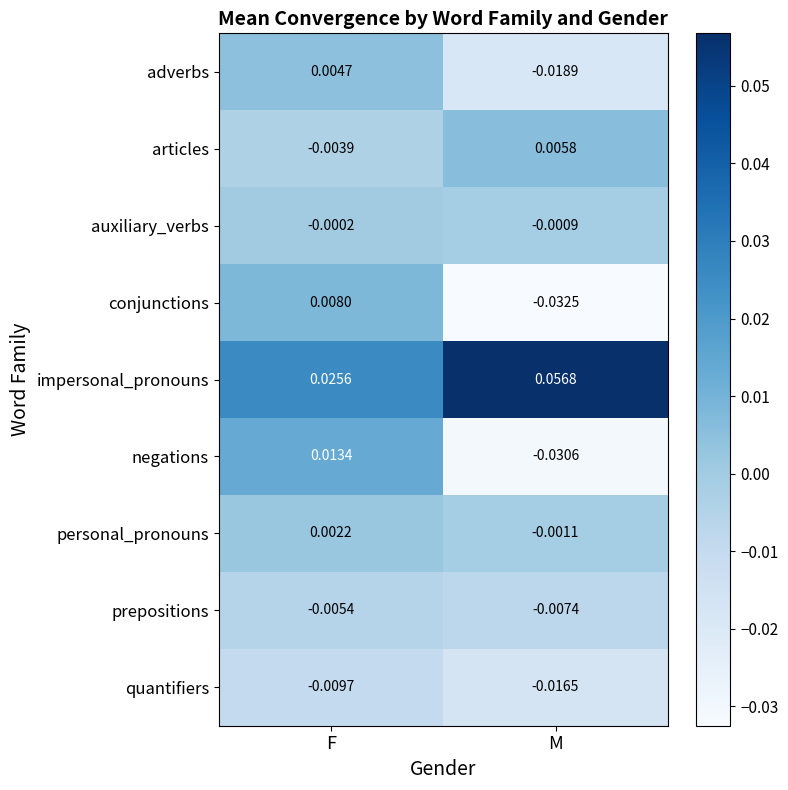

List the series in order of their peak value, lowest first.

quantifiers, prepositions, auxiliary_verbs, personal_pronouns, adverbs, articles, conjunctions, negations, impersonal_pronouns